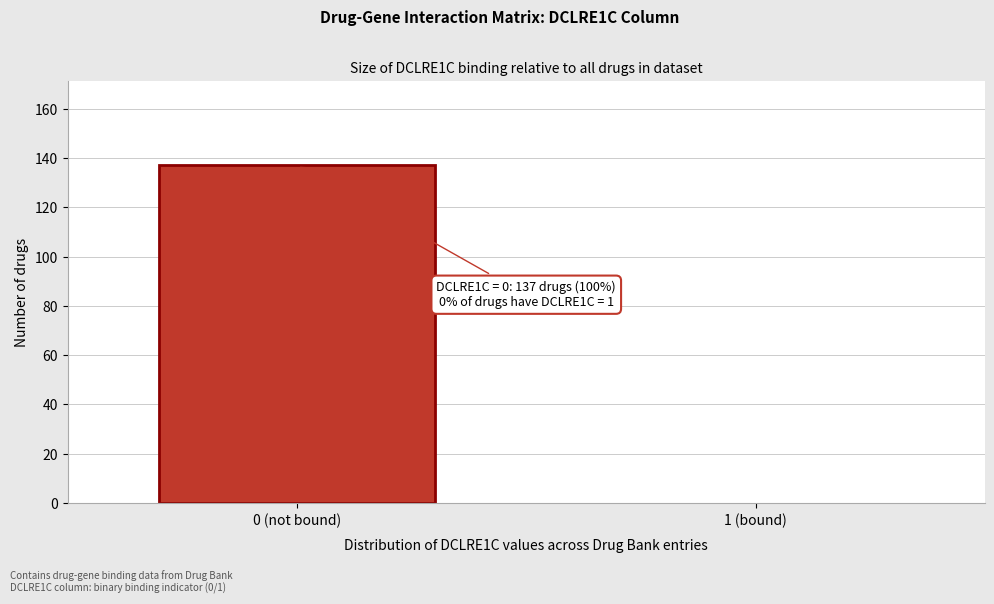

Reading left to right, extract all data points from this chart.

0 (not bound)=137	1 (bound)=0